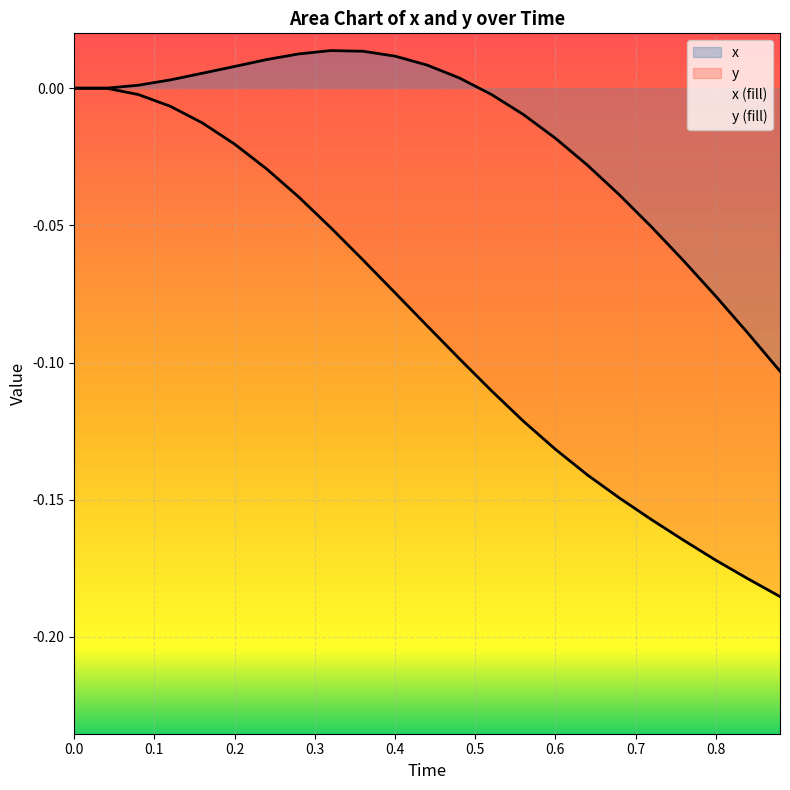

Which has a higher value, 0.08 or 0.68?

0.08